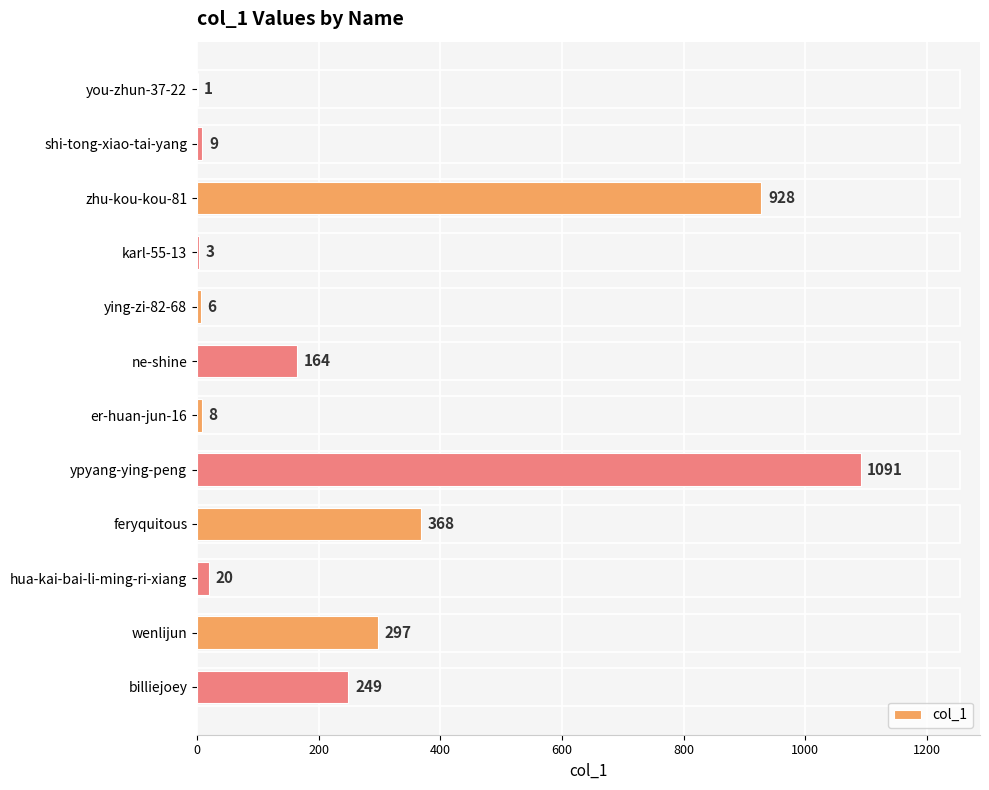

Does the chart contain stacked bars?

No